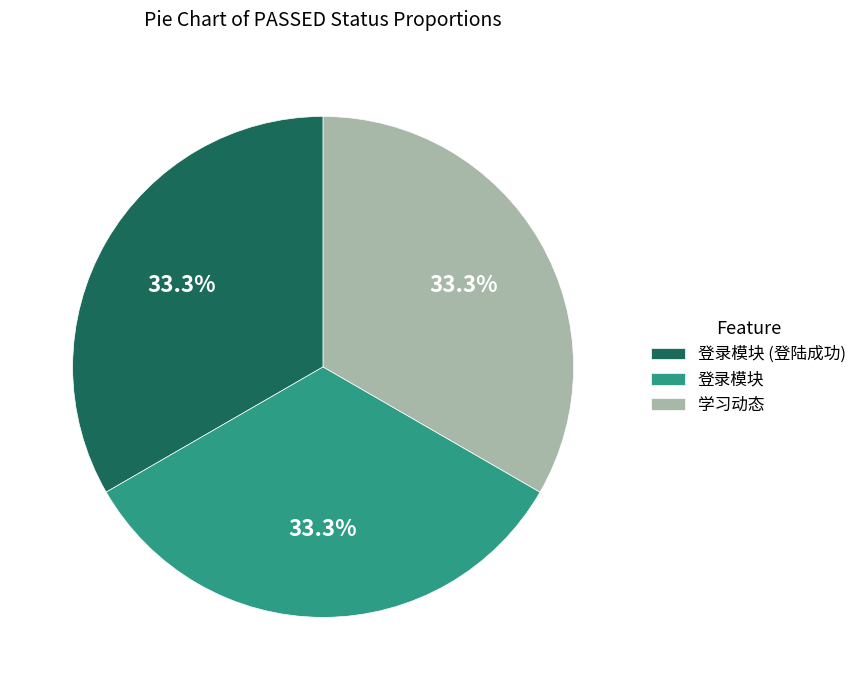

What is the total percentage of 登录模块 and 登录模块 (登陆成功)?

66.7%